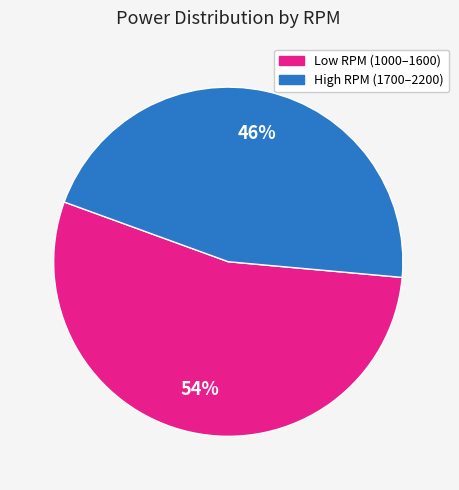

Is there any slice that represents more than half of the pie?

Yes